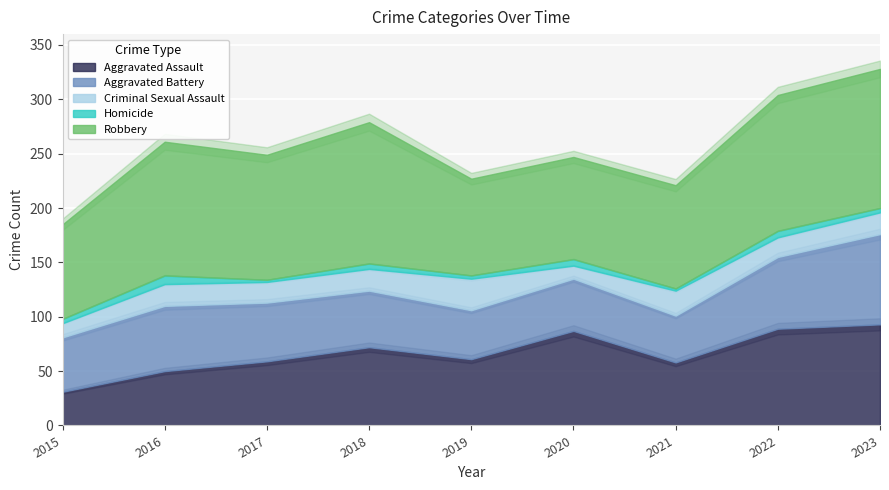

Where is the first local maximum for Homicide?

2016